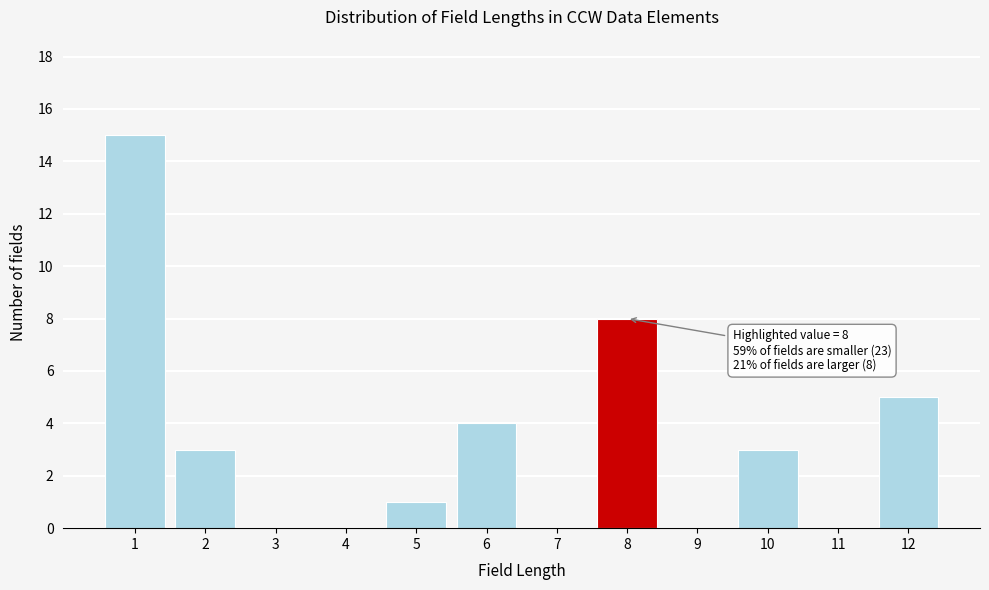

Reading right to left, what are all the values shown in this chart?

12=5	11=0	10=3	9=0	8=8	7=0	6=4	5=1	4=0	3=0	2=3	1=15